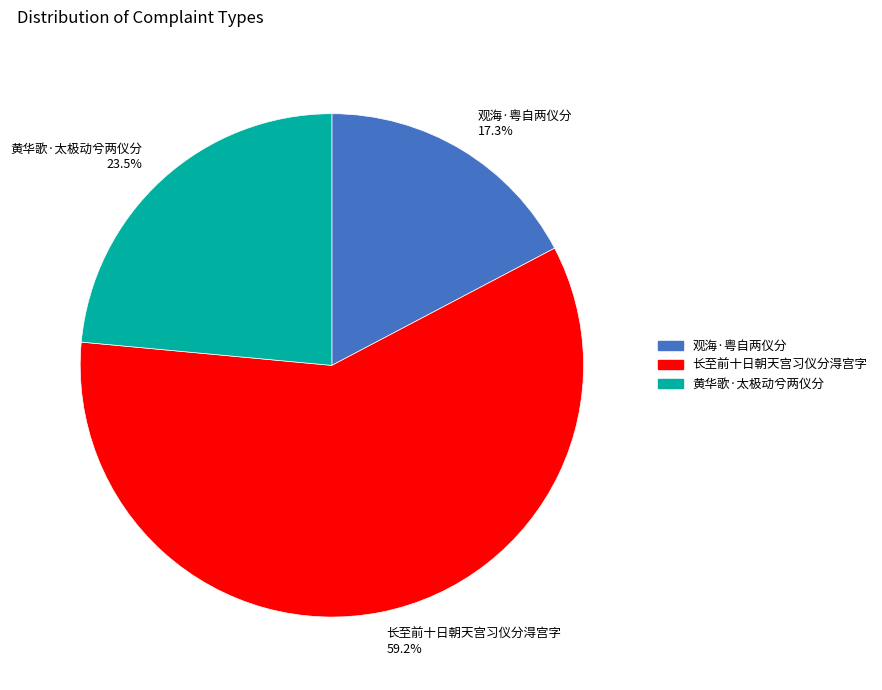

To the nearest percent, what is the average slice percentage?

33%